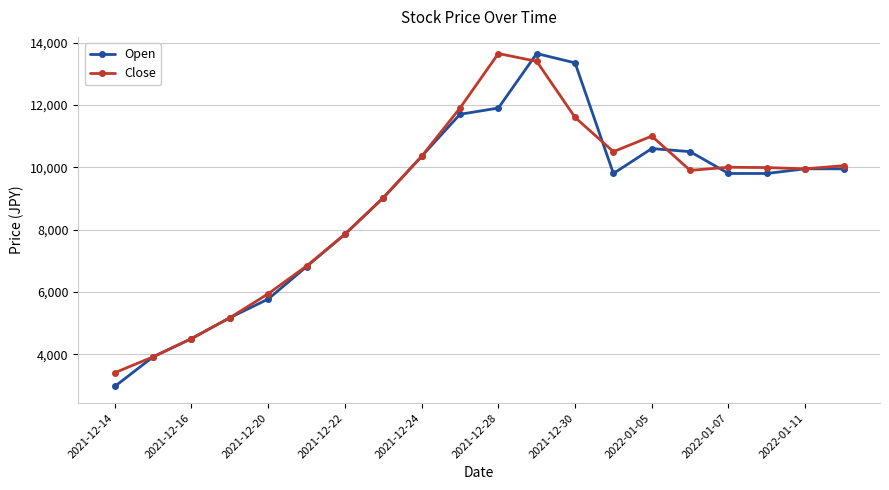

Which series has the widest spread of values?

Open